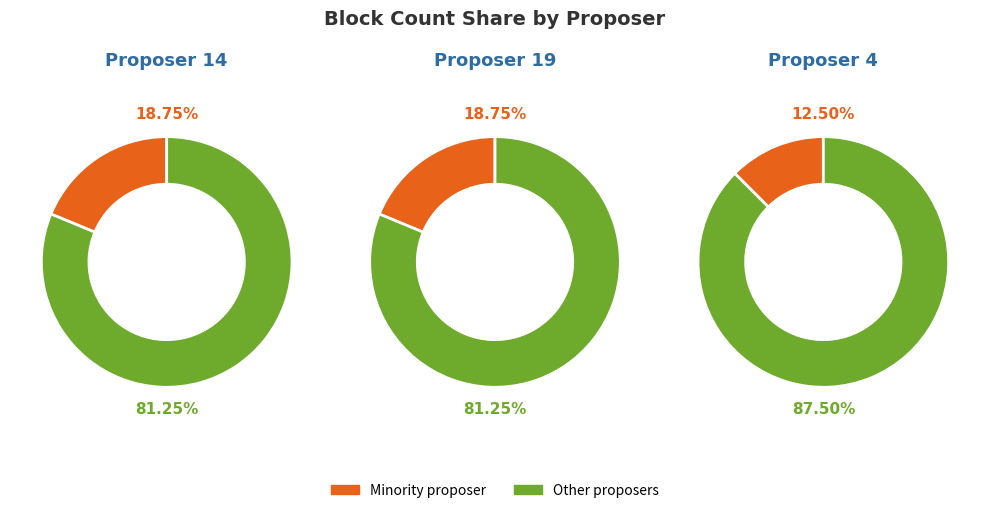

Is it true that proposer_19 is 25% of the pie?

False